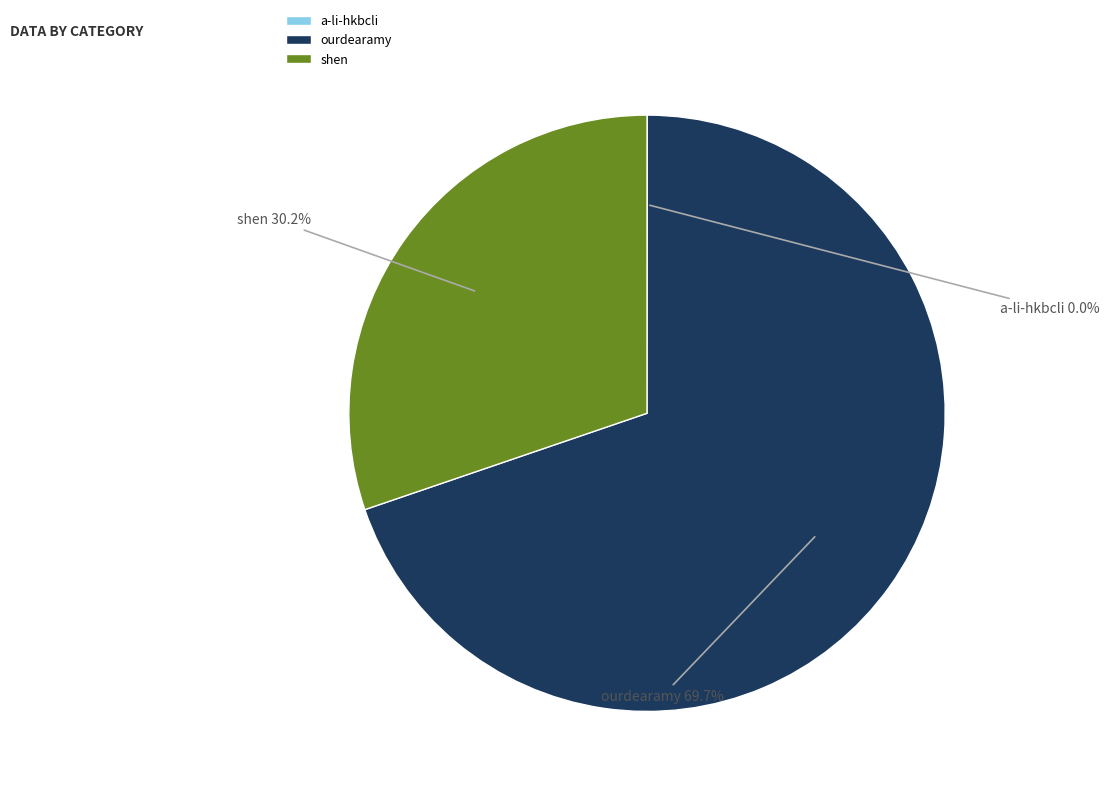

To the nearest percent, what is the difference between the ourdearamy and shen slice percentages?

40%